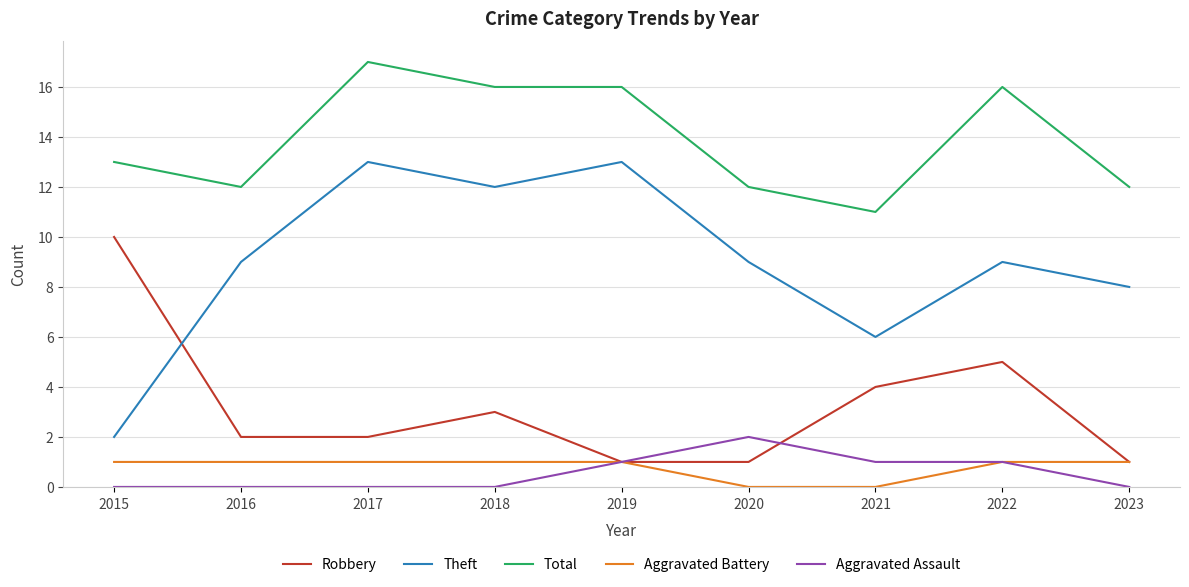

Is the value of Total at 2023 greater than the value of Theft at 2017?

No